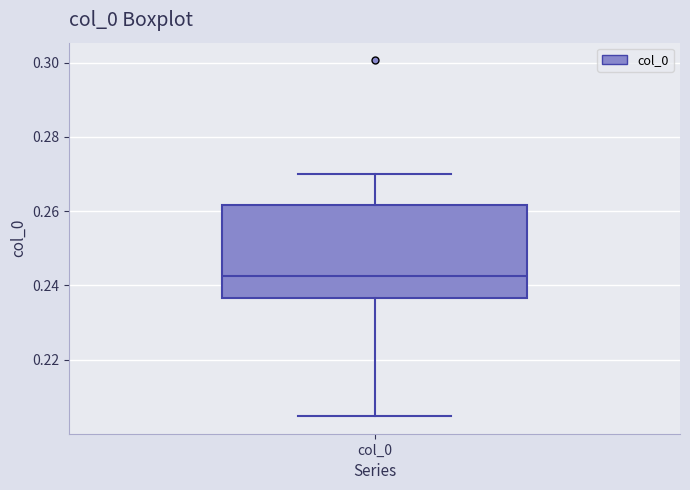

Where does the median line of the box for col_0 sit on the y-axis? The values are not printed on the chart, so give them approximately, as read against the axis.

0.242